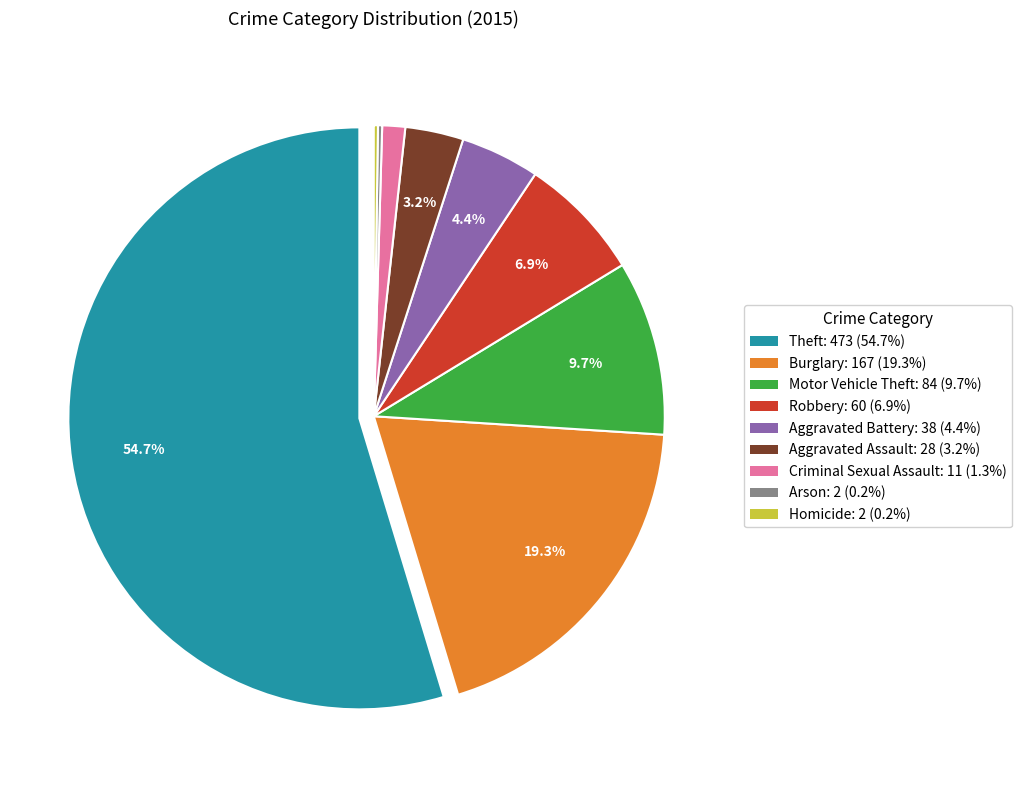

Does any single category account for the majority?

Yes